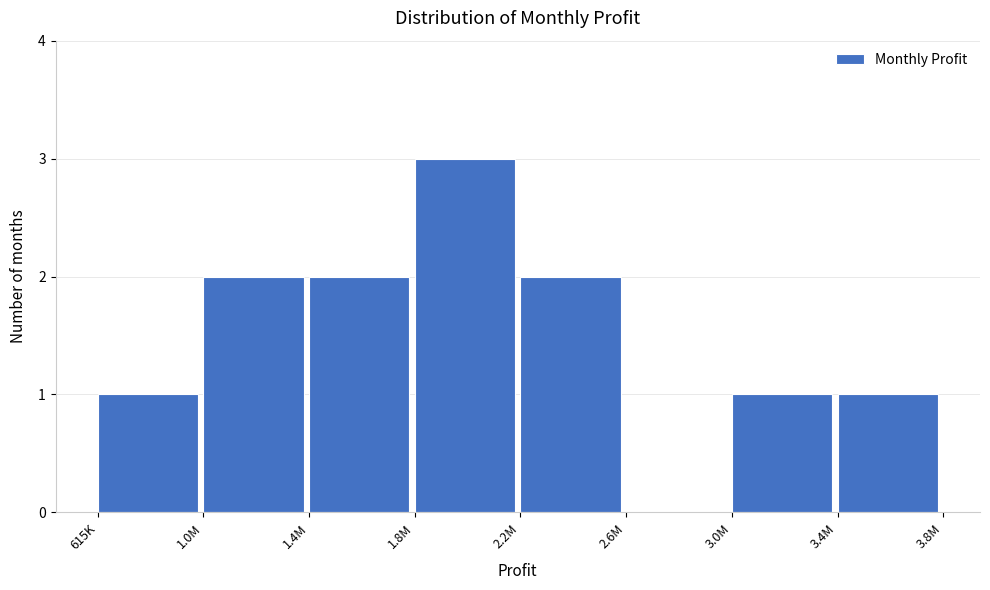

Reading right to left, list all the values displayed in this chart.

3.4M=1	3.0M=1	2.6M=0	2.2M=2	1.8M=3	1.4M=2	1.0M=2	615K=1